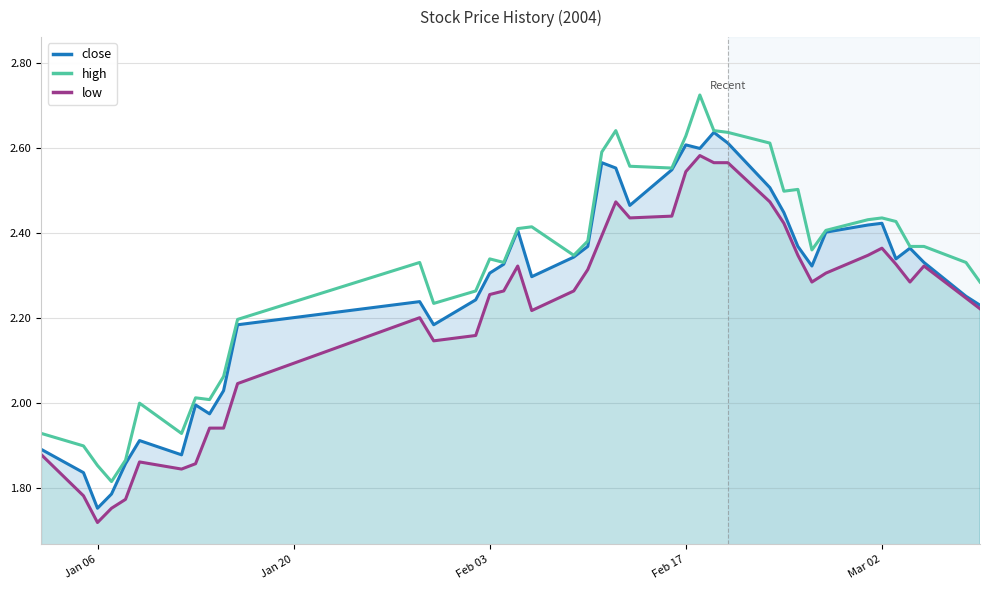

The value of low at Mar 02 is 3.1. True or false?

False